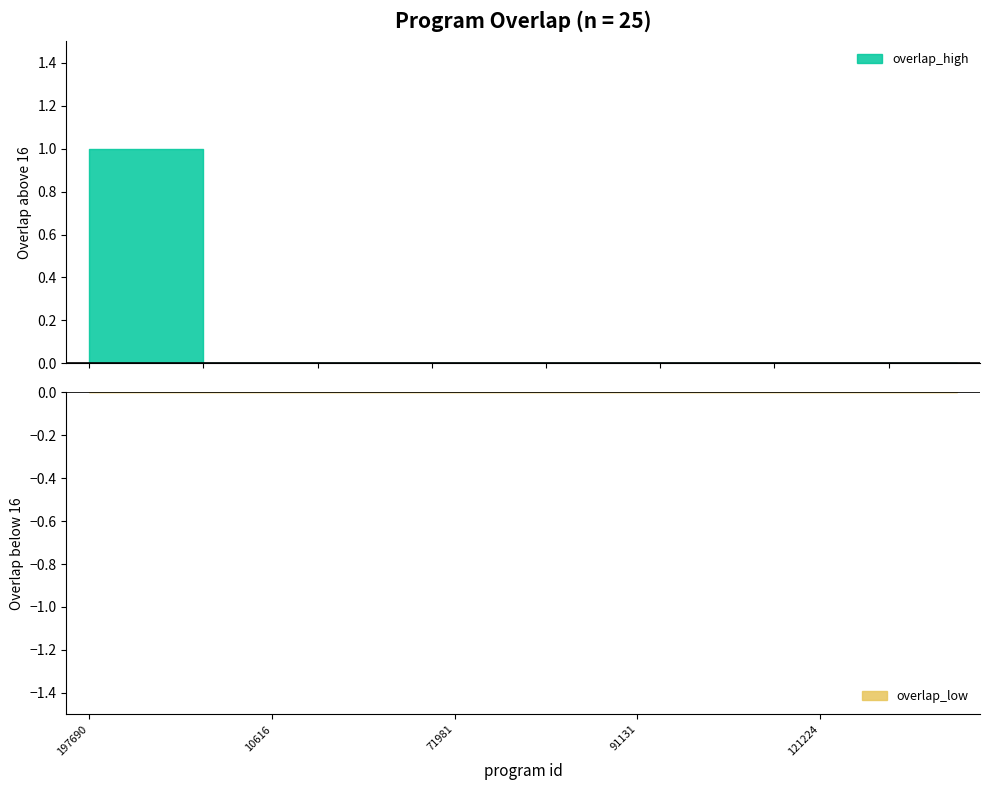

Reading left to right, list all the values displayed in this chart.

197690=17	247844=17	344041=17	1113=16	10616=16	11009=16	19973=16	60006=16	71981=16	73743=16	90388=16	90458=16	91131=16	105531=16	107905=16	109916=16	121224=16	130880=16	153818=16	156057=16